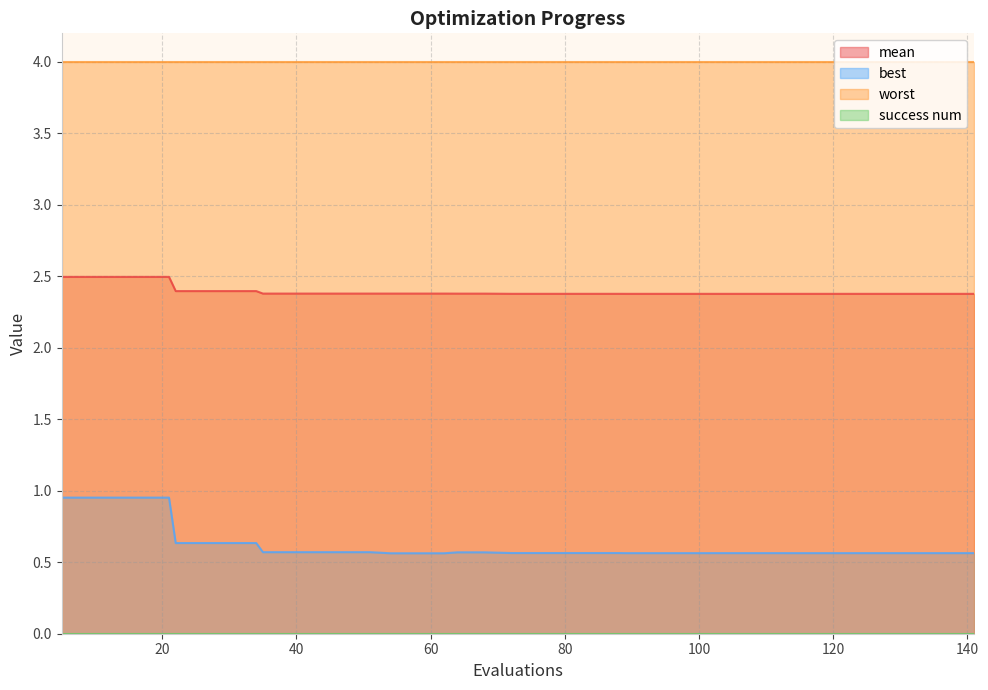

What is the difference between the maximum and minimum values in the best series?

0.4